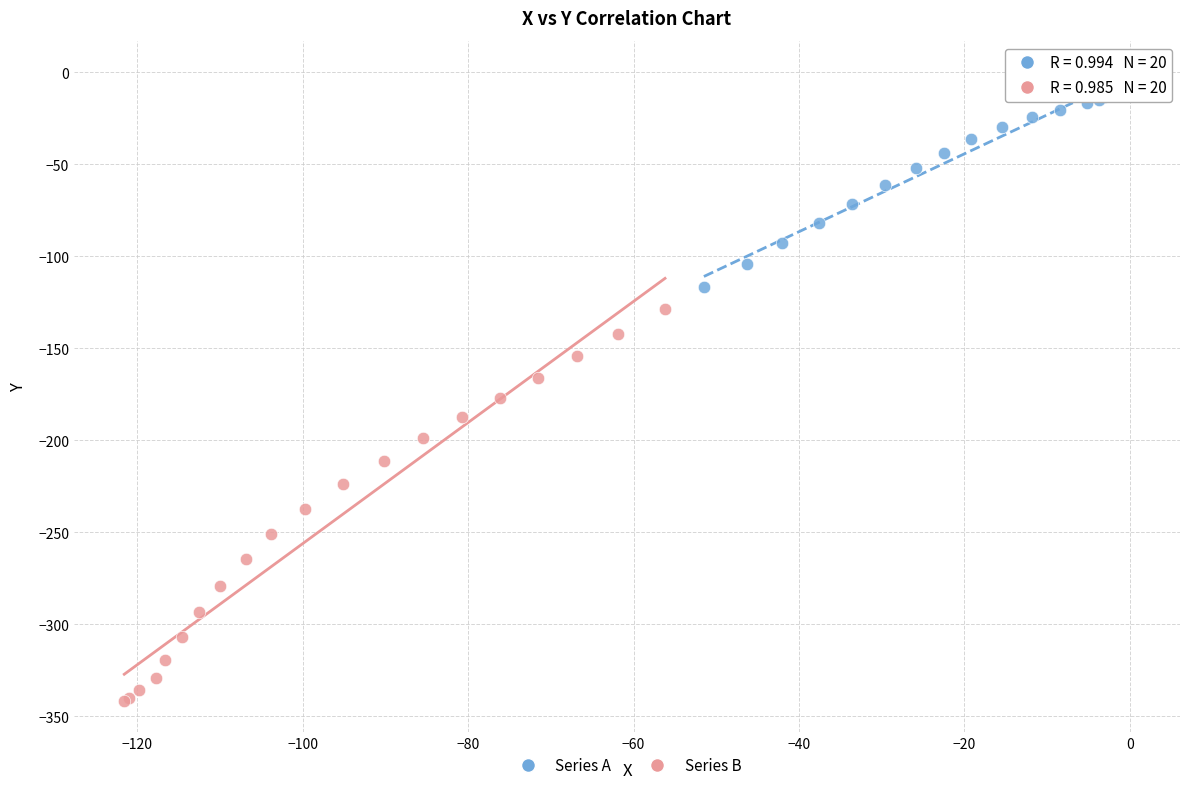

Which series reaches the minimum Y coordinate?

Series B